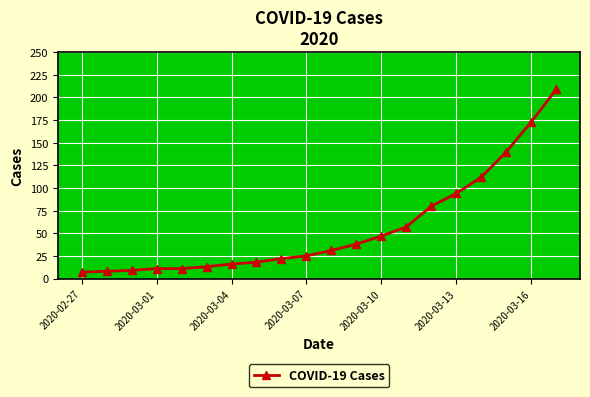

What is the difference between the maximum and minimum values?

202